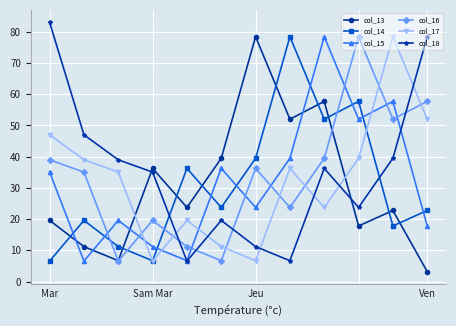

What is the value of the col_18 point at the 12th from the left?

78.4